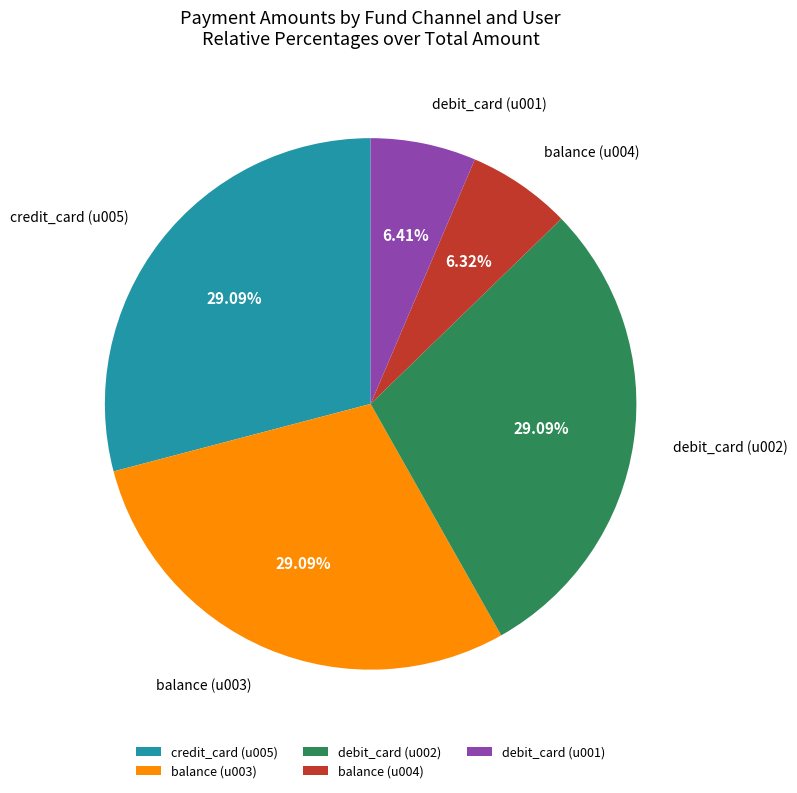

To the nearest percent, what is the combined percentage of balance (u004) and credit_card (u005)?

35%